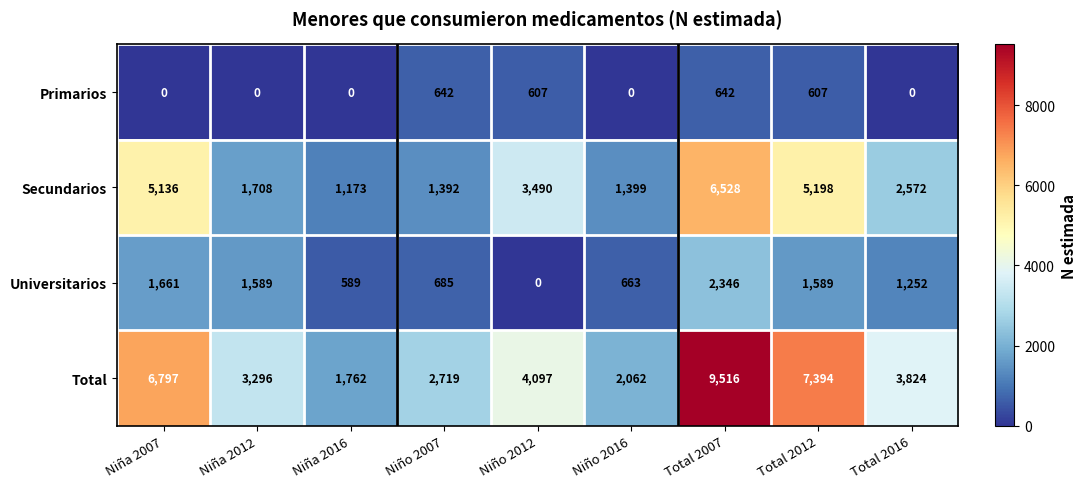

What is the sum of all Total values?

41467